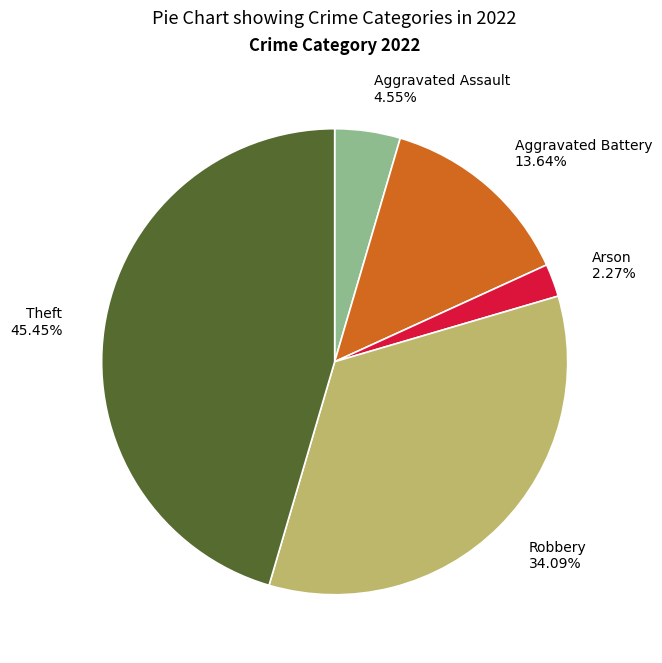

True or false: Aggravated Battery accounts for 14% of the total.

True